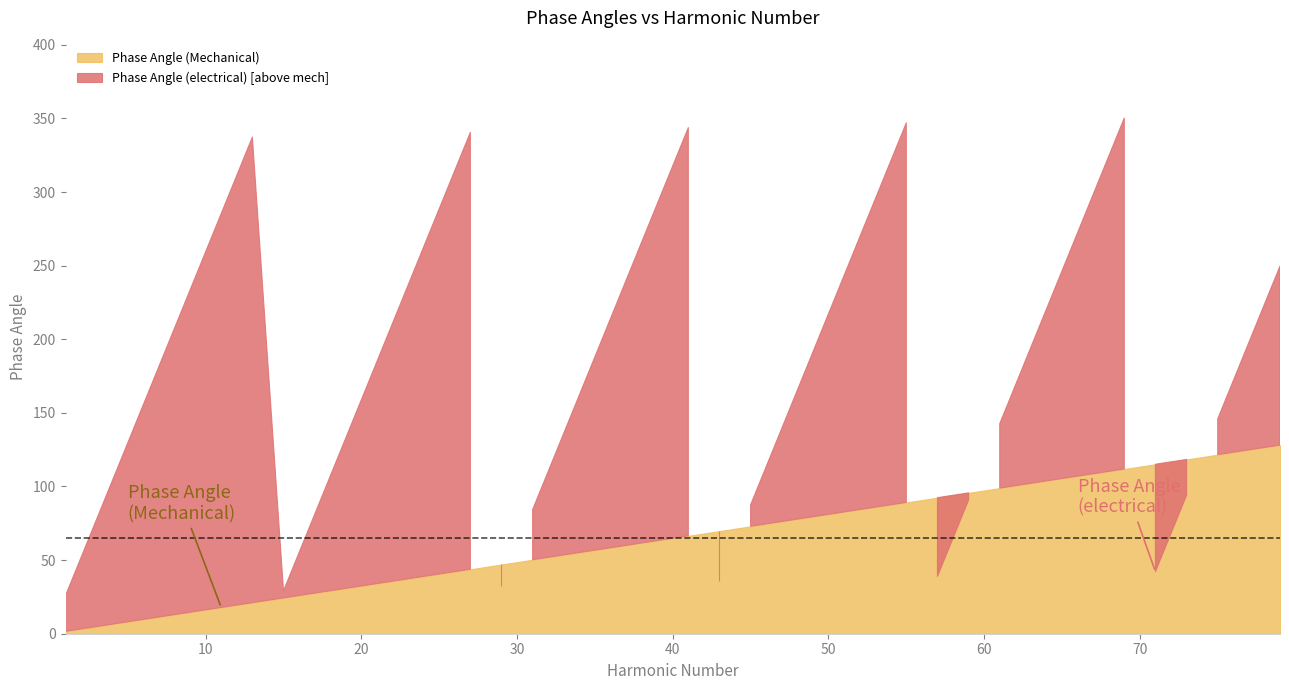

At which label does Phase Angle (electrical) first exceed 188?

9